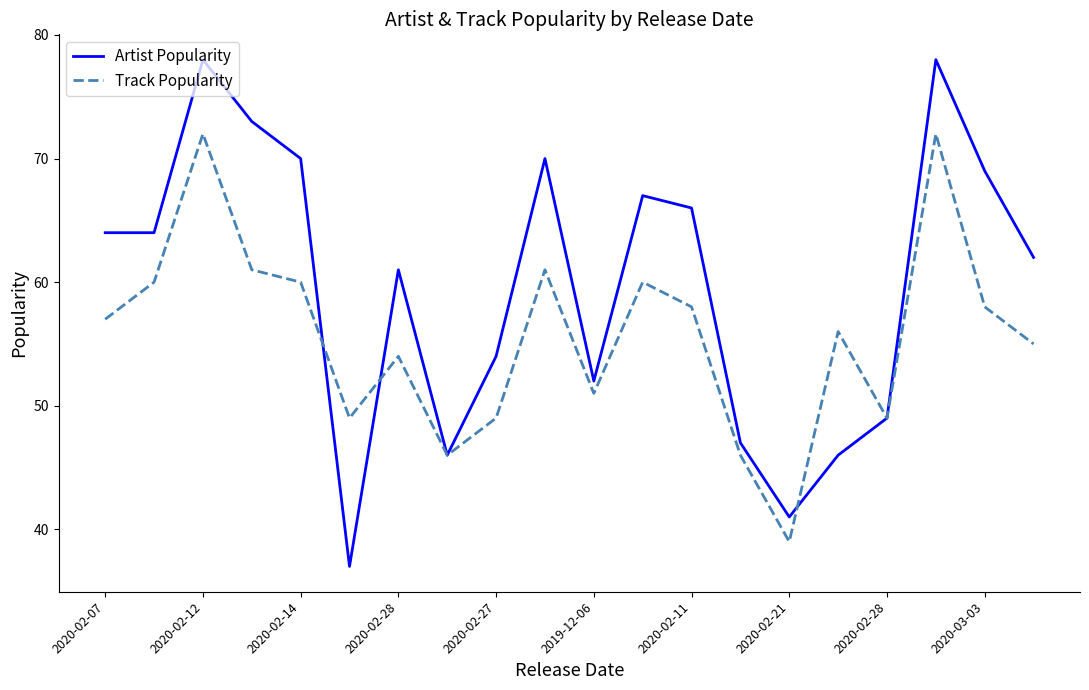

List the series in order of their peak value, lowest first.

Track Popularity, Artist Popularity